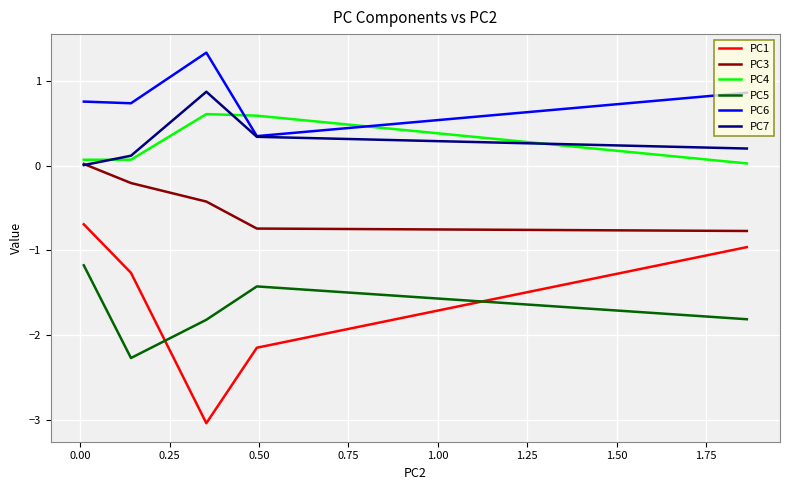

True or false: PC3 and PC5 cross at least once.

False